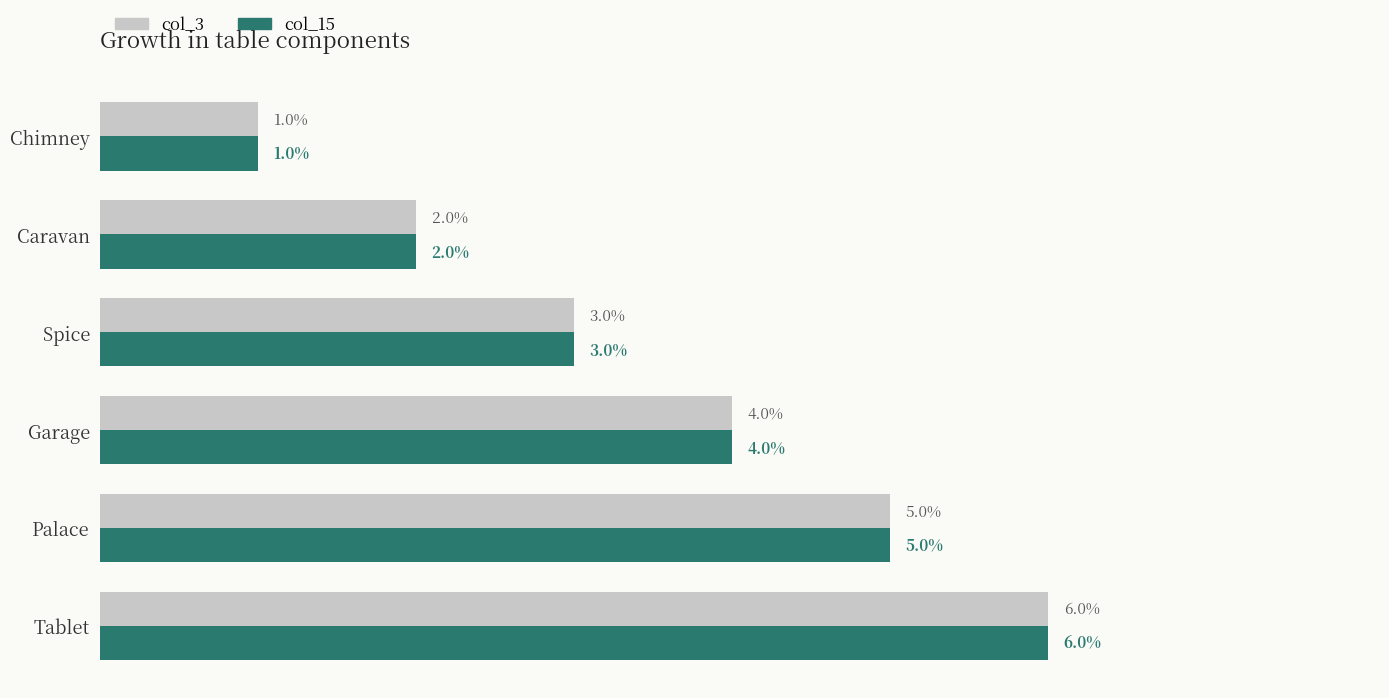

Which label corresponds to the largest value in the chart?

Tablet